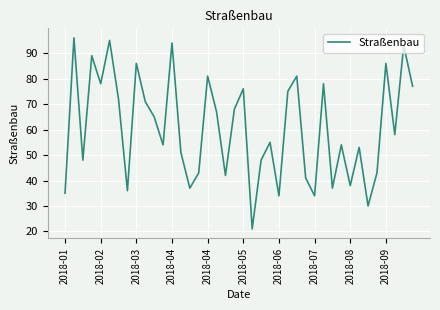

What is the difference between the maximum and minimum values?

75